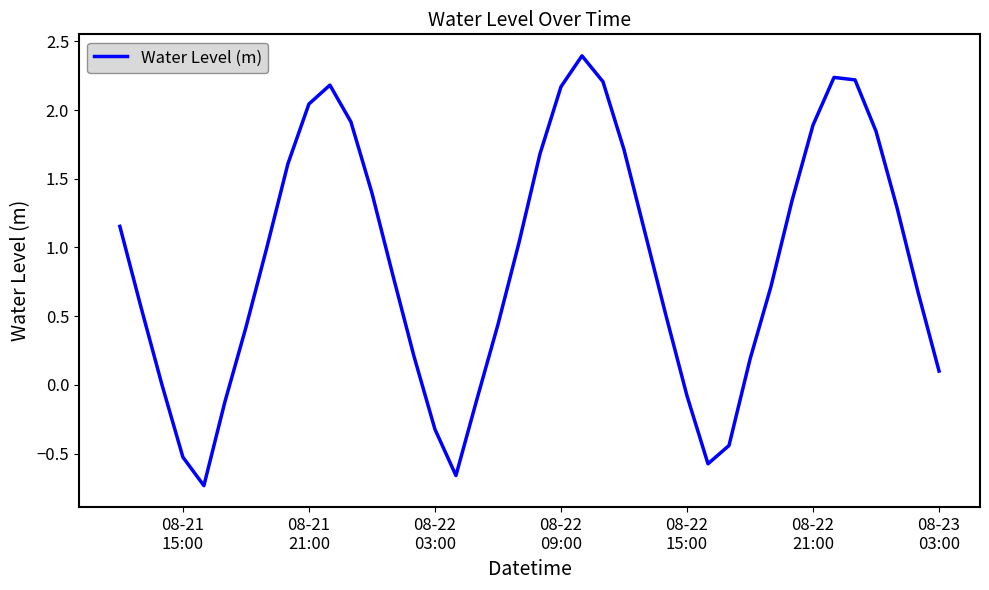

What is the maximum value shown in the chart?

2.4